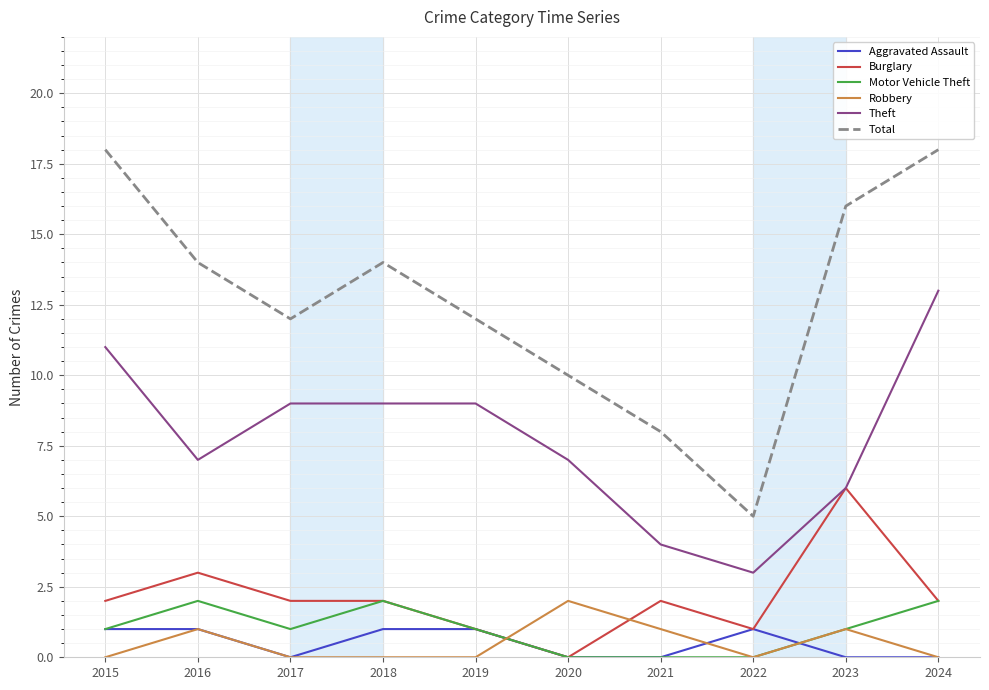

Reading left to right, transcribe all the data shown in this chart.

Aggravated Assault: 1	1	0	1	1	0	0	1	0	0
Burglary: 2	3	2	2	1	0	2	1	6	2
Motor Vehicle Theft: 1	2	1	2	1	0	0	0	1	2
Robbery: 0	1	0	0	0	2	1	0	1	0
Theft: 11	7	9	9	9	7	4	3	6	13
Total: 18	14	12	14	12	10	8	5	16	18